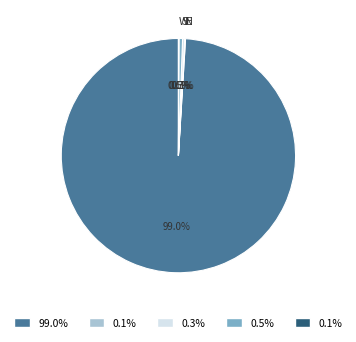

Is there any slice that represents more than half of the pie?

Yes